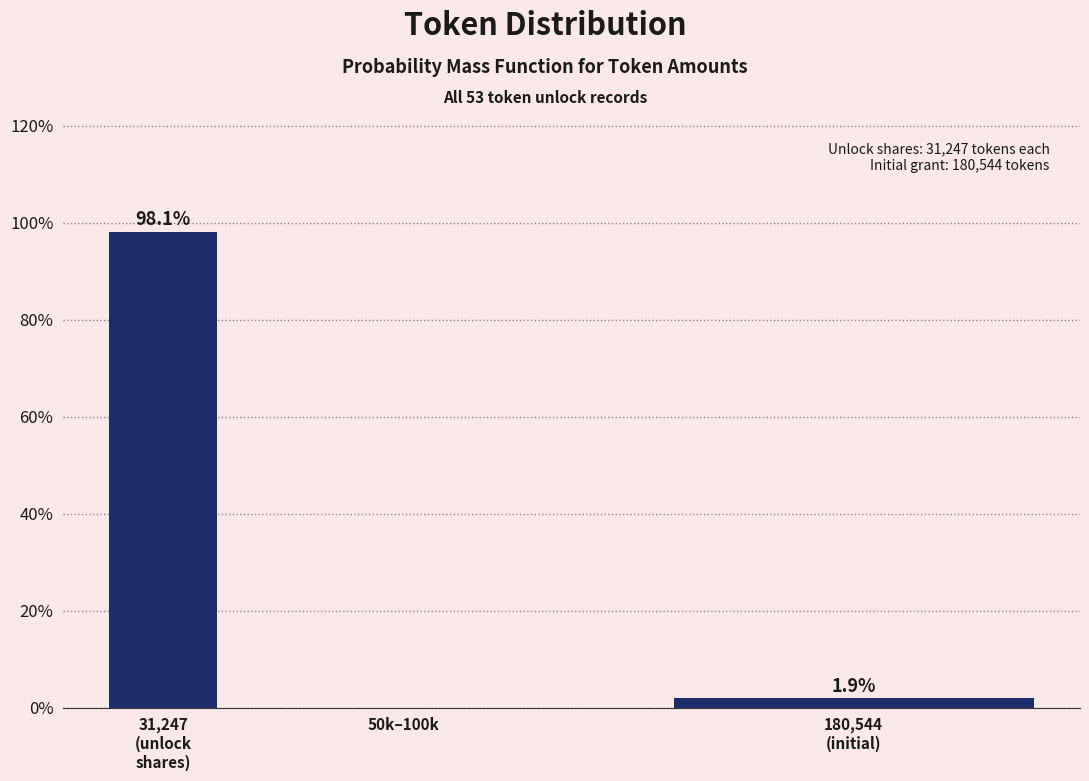

True or false: the data shows 0.0 at 50k–100k.

True